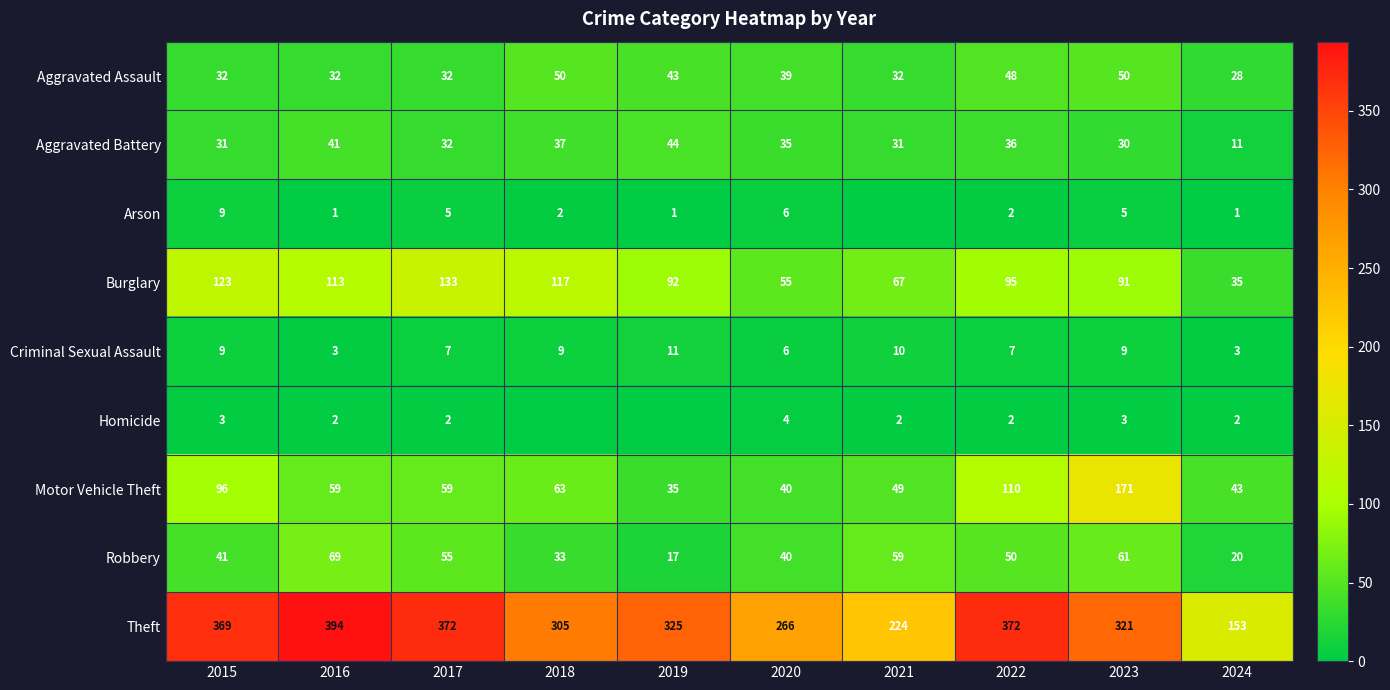

Where does the Aggravated Assault series first go above 39?

2018